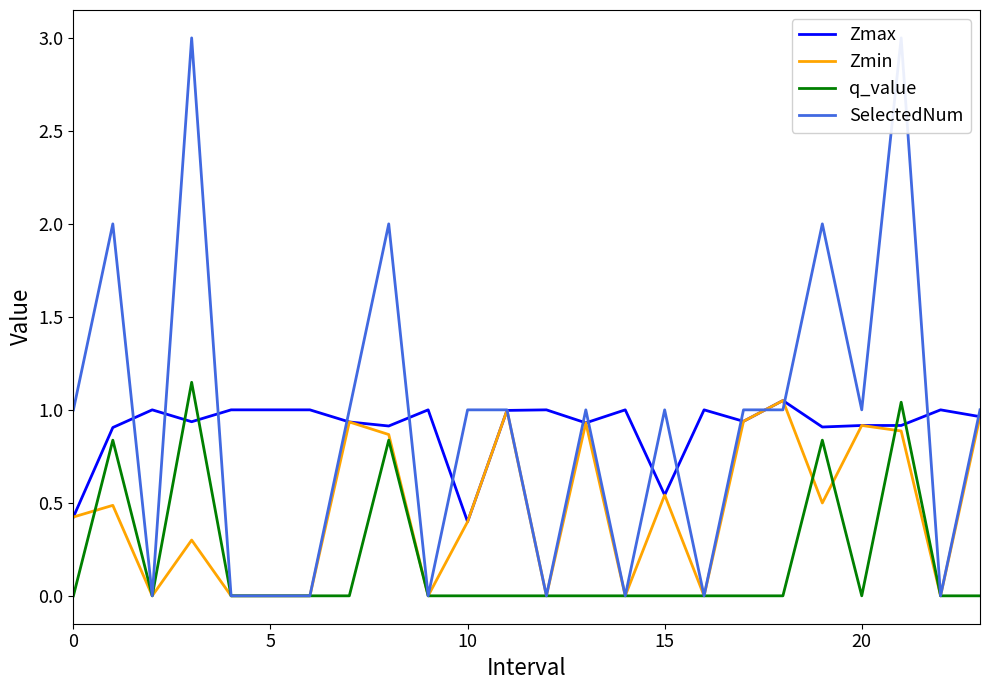

In Zmin, how many points are lower than both neighbors (excluding endpoints)?

7